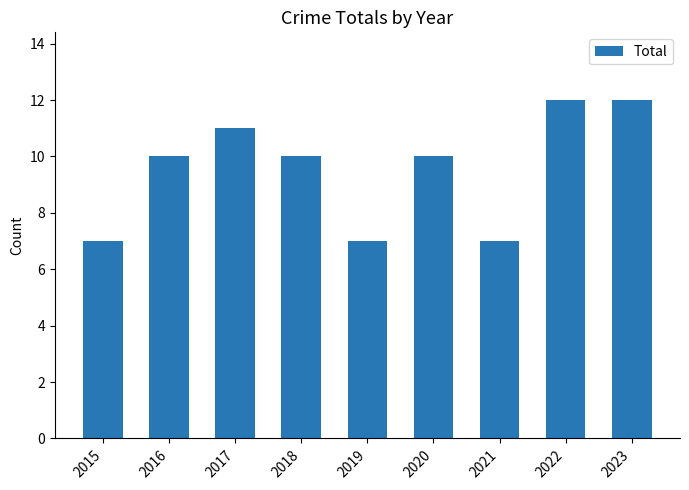

Reading right to left, extract all data points from this chart.

2023=12	2022=12	2021=7	2020=10	2019=7	2018=10	2017=11	2016=10	2015=7